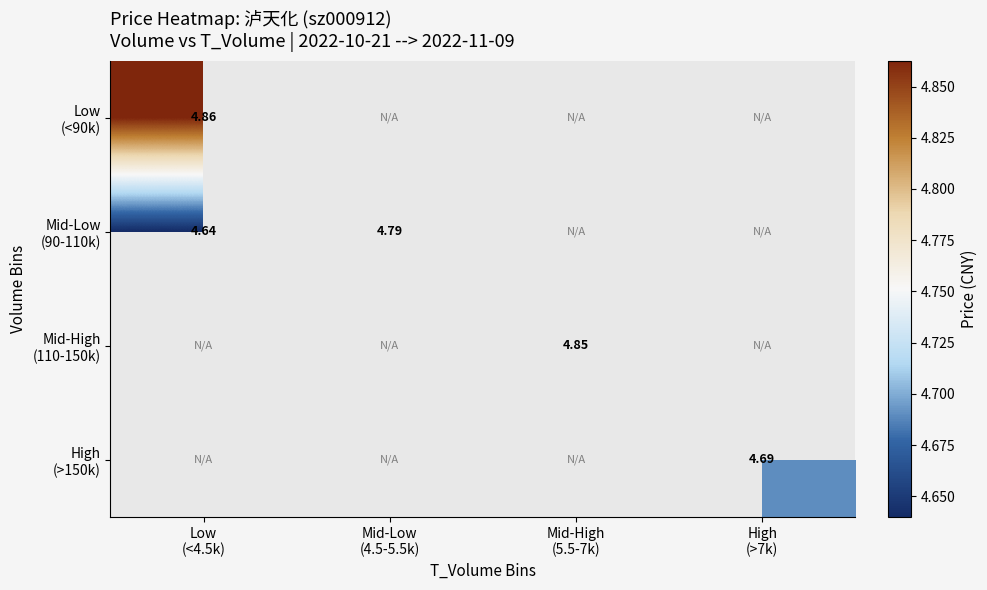

Count the number of data series in this chart.

4